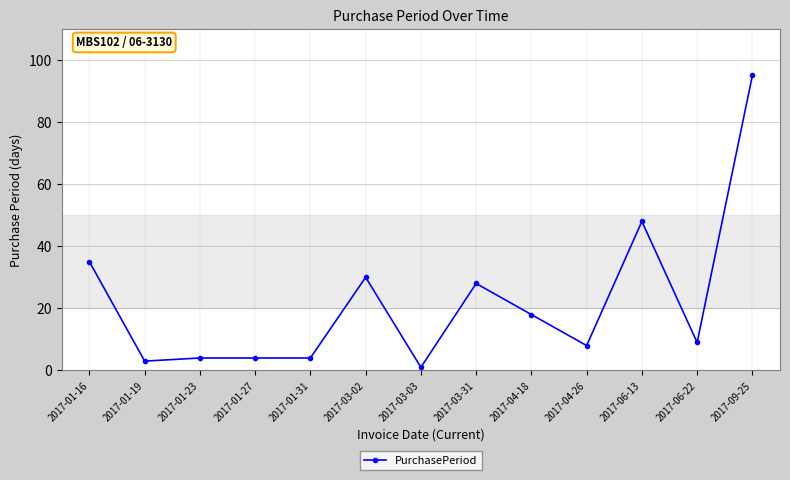

Approximately how many times larger is the value at 2017-06-13 compared to 2017-03-02?

1.6